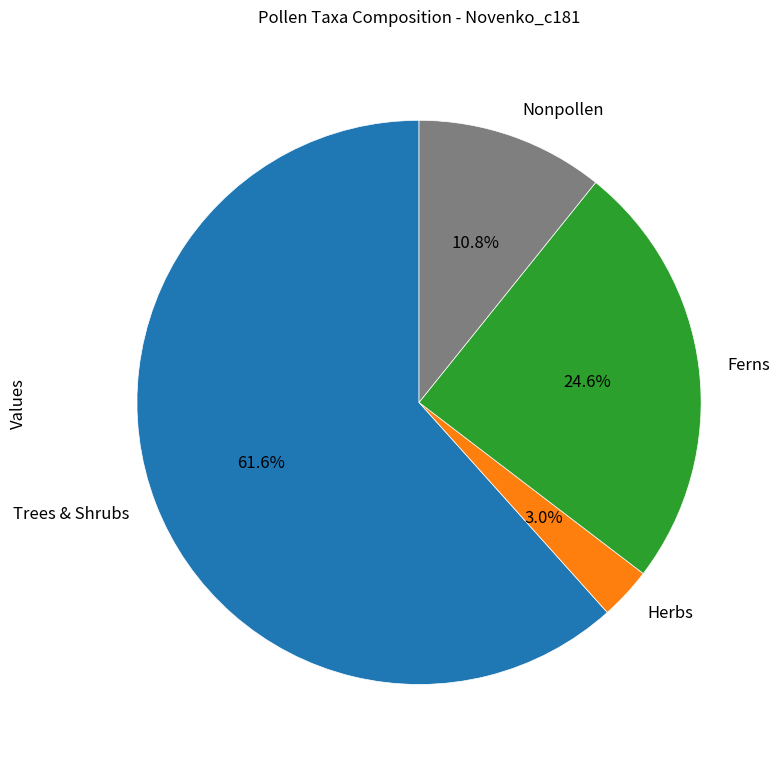

Rank the categories by value from lowest to highest.

Herbs, Nonpollen, Ferns, Trees & Shrubs